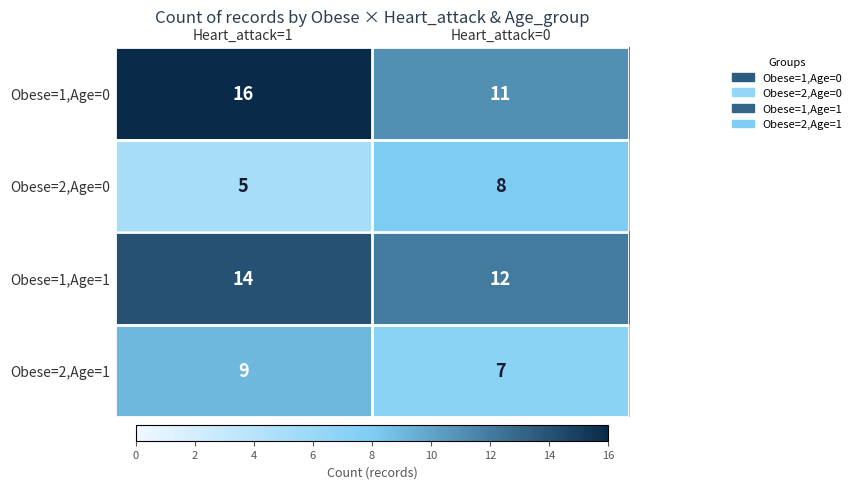

Reading left to right, transcribe all the data shown in this chart.

Obese=1,Age=0: 16	11
Obese=2,Age=0: 5	8
Obese=1,Age=1: 14	12
Obese=2,Age=1: 9	7